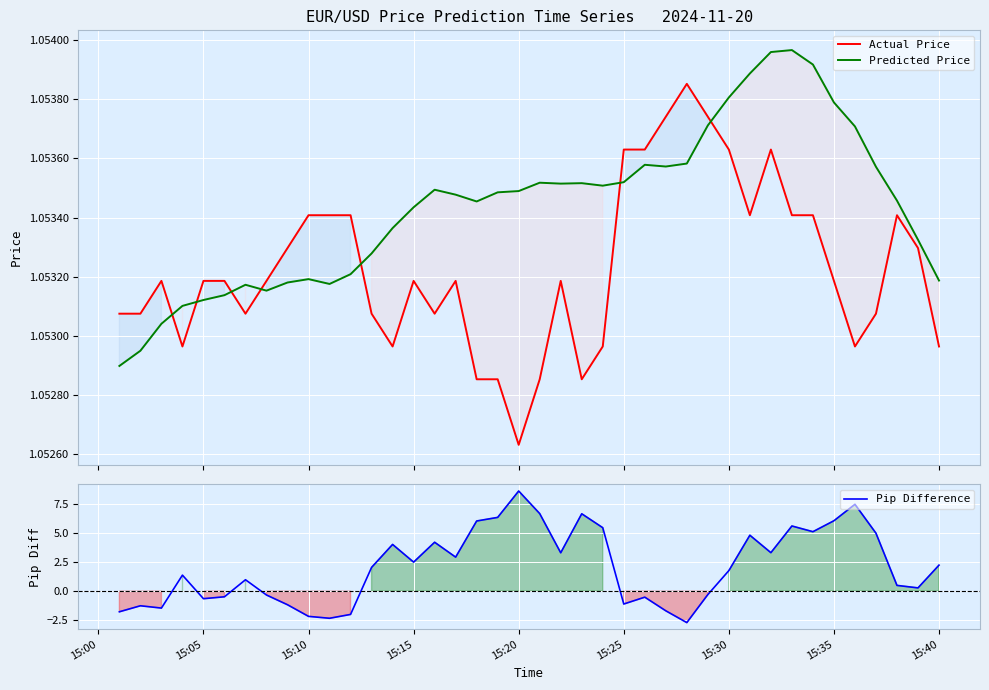

Is the value of Predicted Price at 33 greater than the value of Actual Price at 37?

Yes